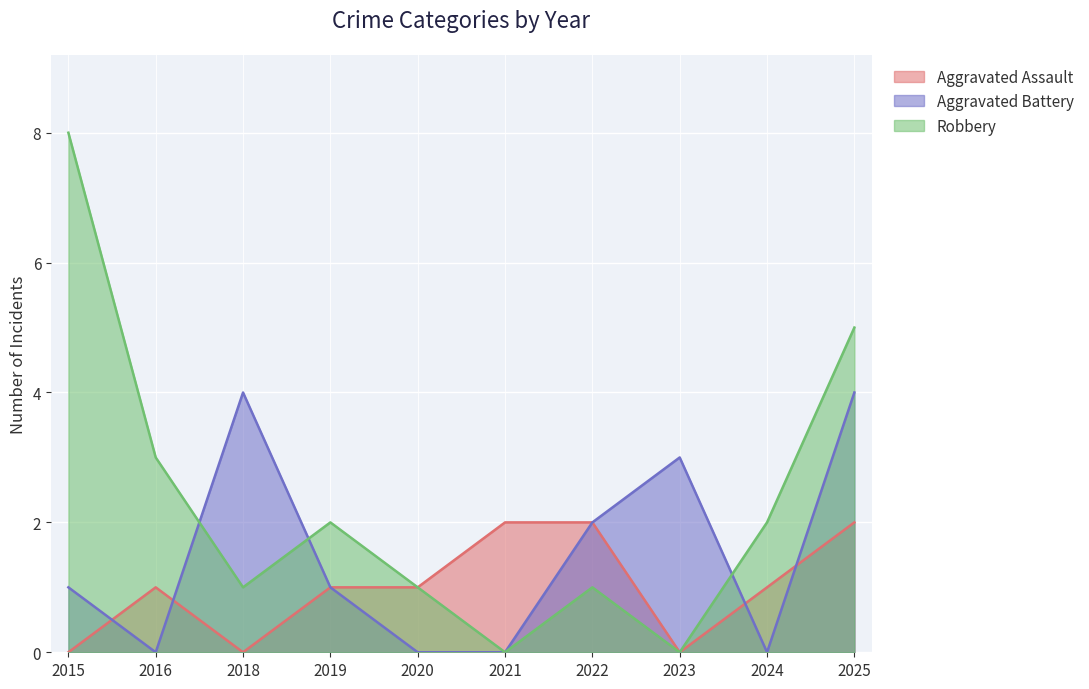

Is it true that Aggravated Assault equals 0 at 2015?

True